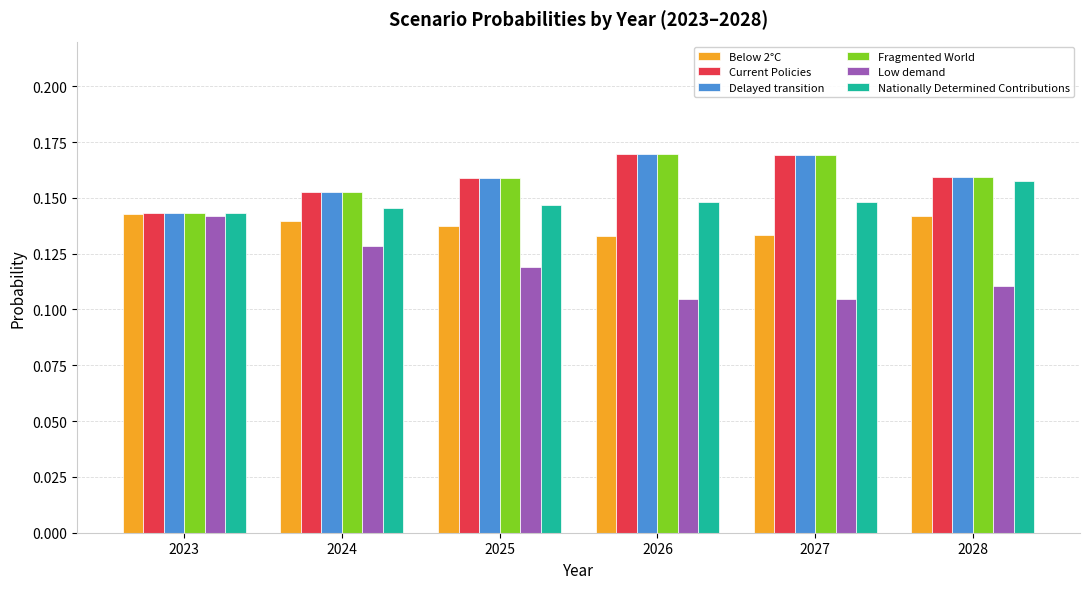

At which label does Nationally Determined Contributions reach its peak?

2028